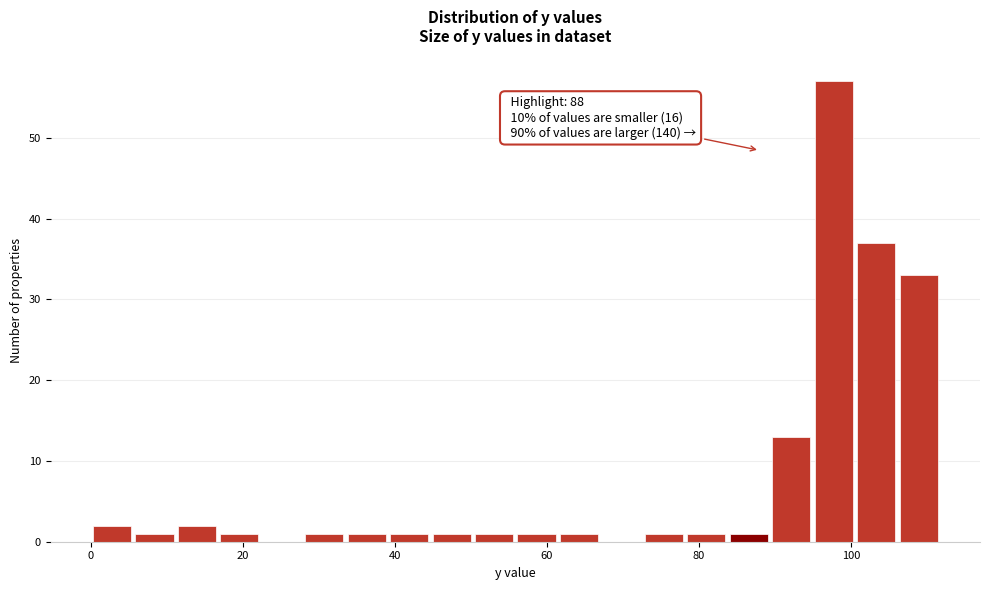

Around what value on the x-axis is the tallest bar? Give the approximate position of its centre, as read against the axis.

98